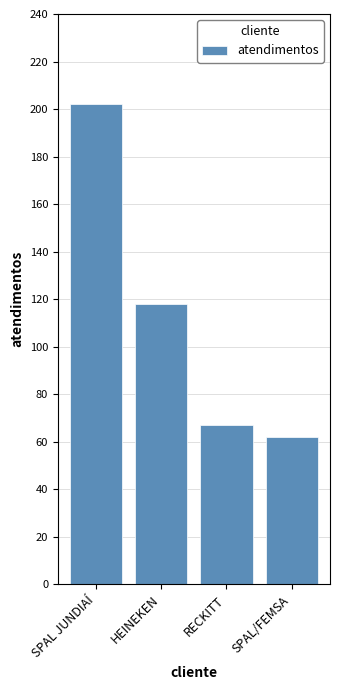

Count the number of data series in this chart.

1